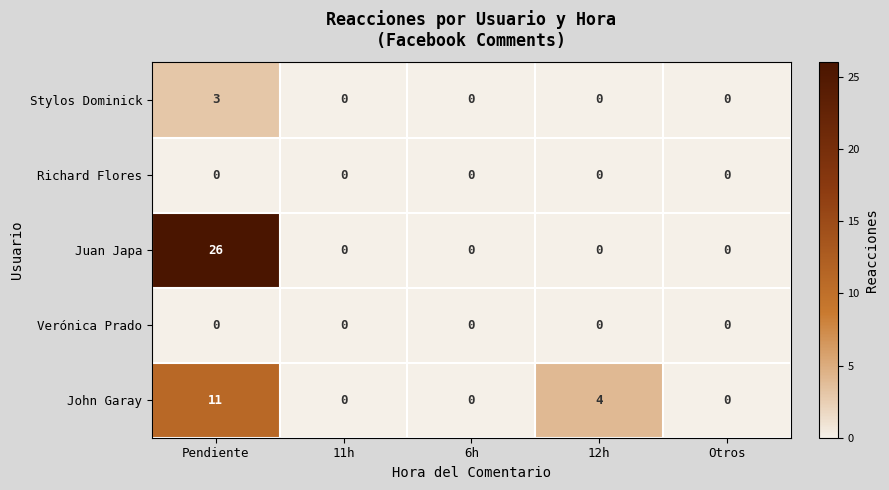

Which series has the largest range (max minus min)?

Juan Japa